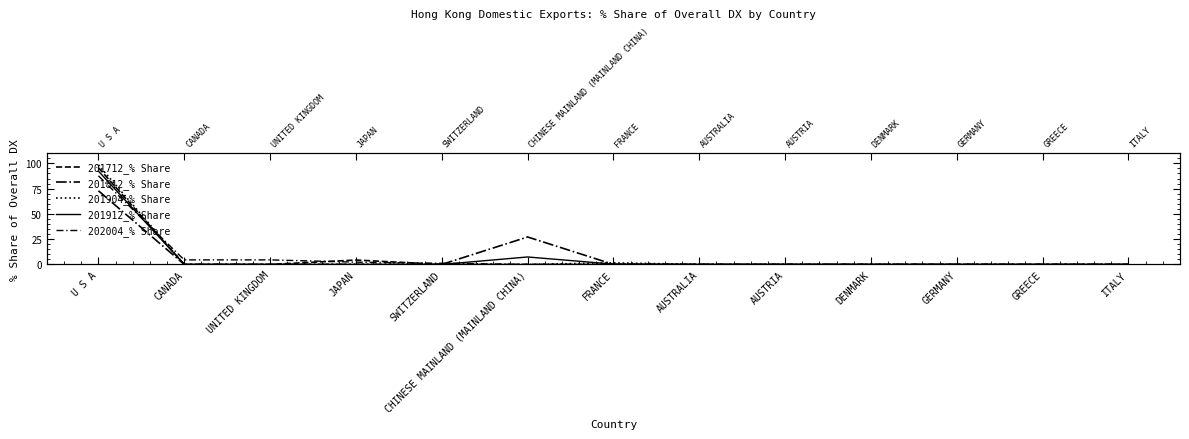

True or false: 201912_% Share has more than 1 interior local peaks.

False